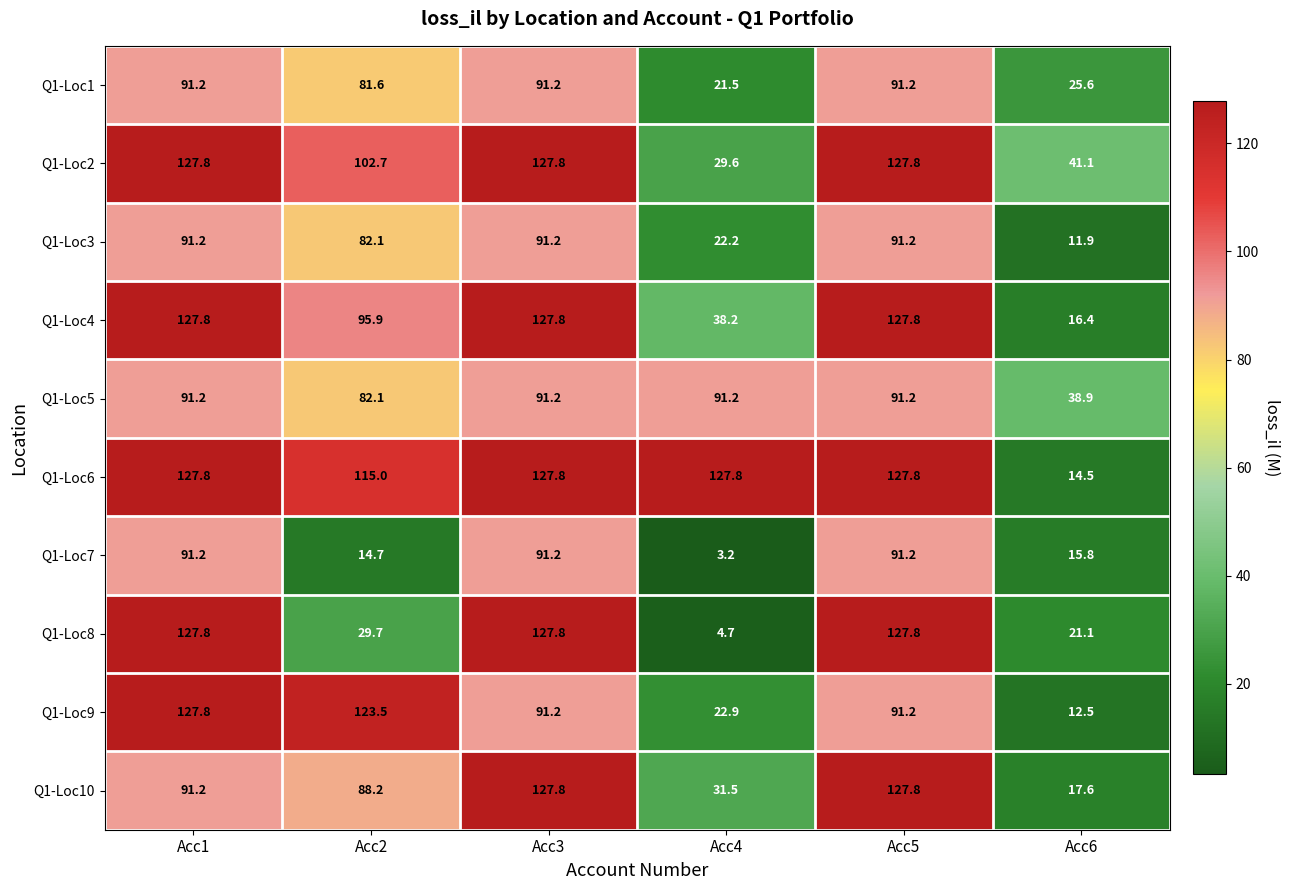

True or false: Q1-Loc6 has a value of 208.3 at Acc3.

False